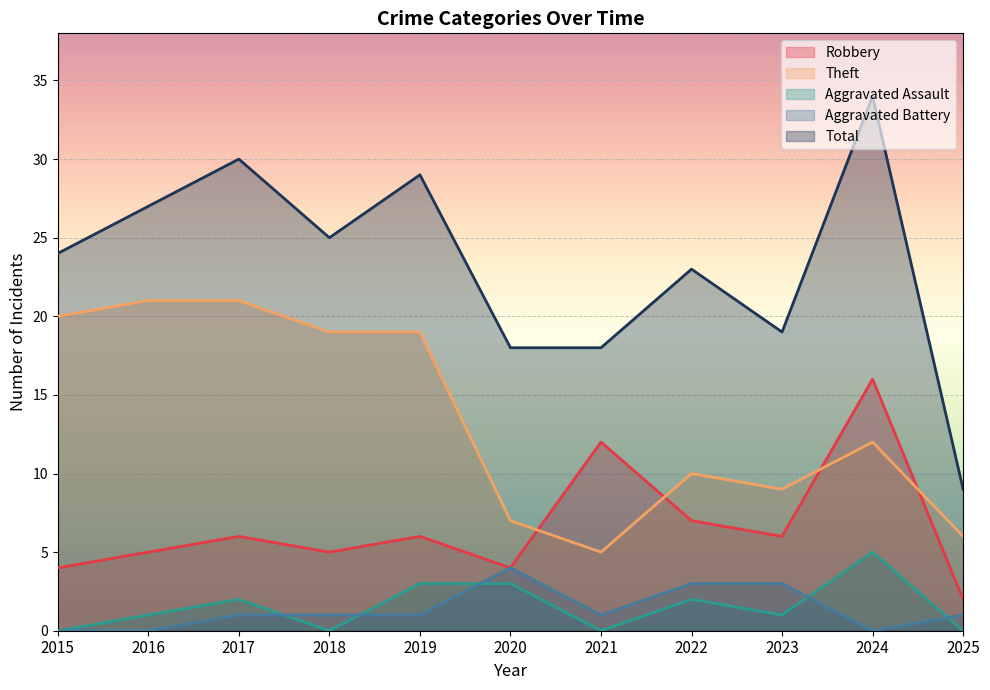

How many lines are shown in the chart?

5